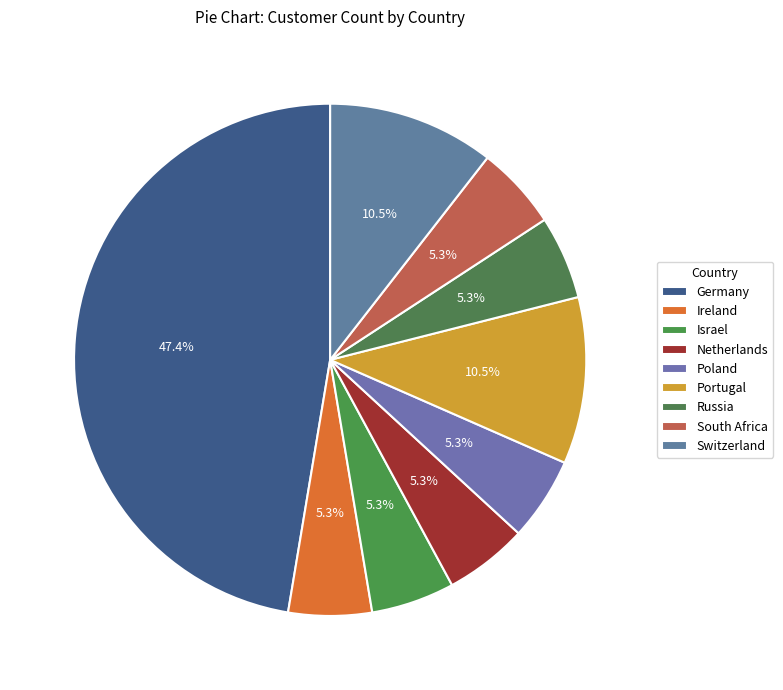

Rank the categories by value from highest to lowest.

Germany, Portugal, Switzerland, Ireland, Israel, Netherlands, Poland, Russia, South Africa